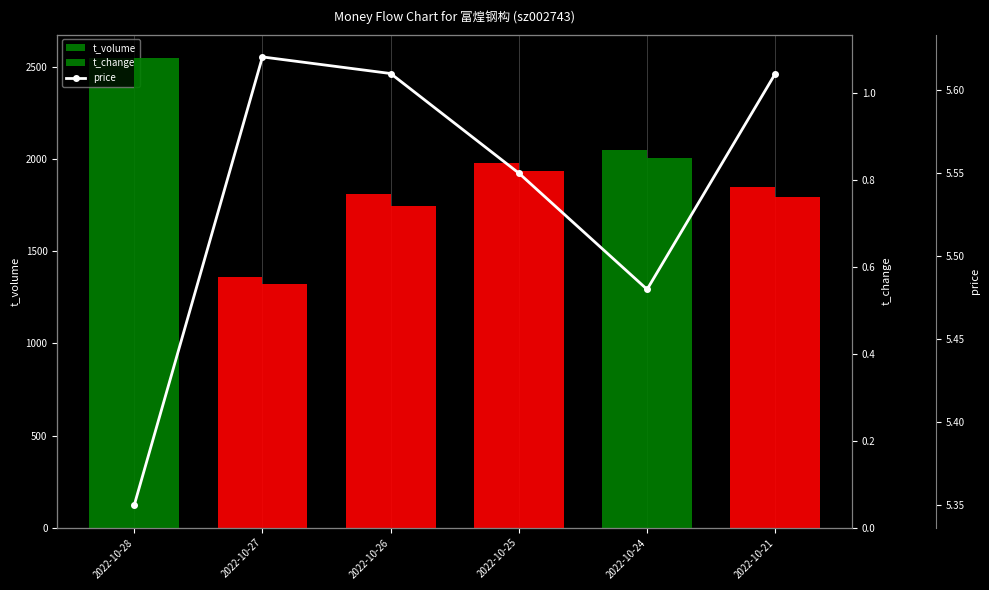

Reading left to right, transcribe all the data shown in this chart.

t_volume: 2022-10-28=2549.0	2022-10-27=1358.0	2022-10-26=1812.0	2022-10-25=1977.0	2022-10-24=2050.0	2022-10-21=1847.0
t_change: 2022-10-28=1.1	2022-10-27=0.6	2022-10-26=0.7	2022-10-25=0.8	2022-10-24=0.8	2022-10-21=0.8
price: 2022-10-28=5.3	2022-10-27=5.6	2022-10-26=5.6	2022-10-25=5.5	2022-10-24=5.5	2022-10-21=5.6